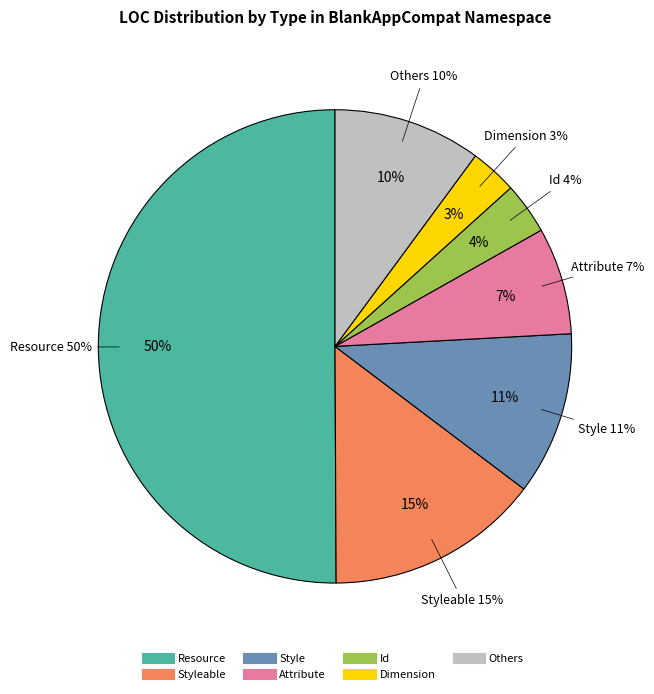

Between Animation and Id, which is larger?

Id